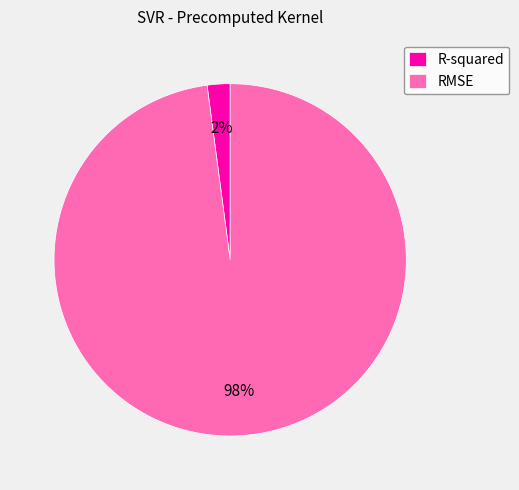

How many segments does this pie chart have?

2